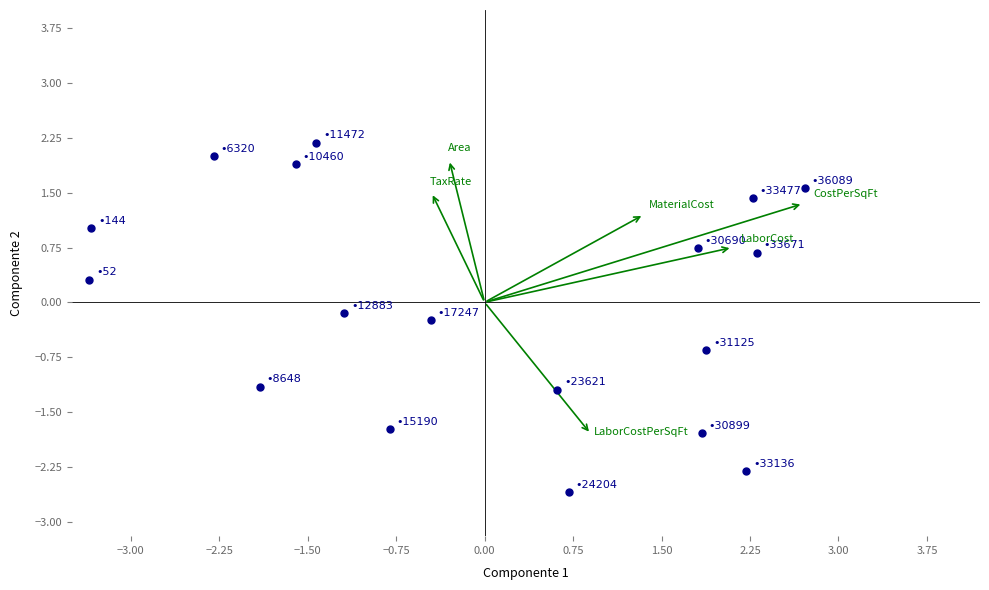

What is the range of X values (max minus min)?

6.1